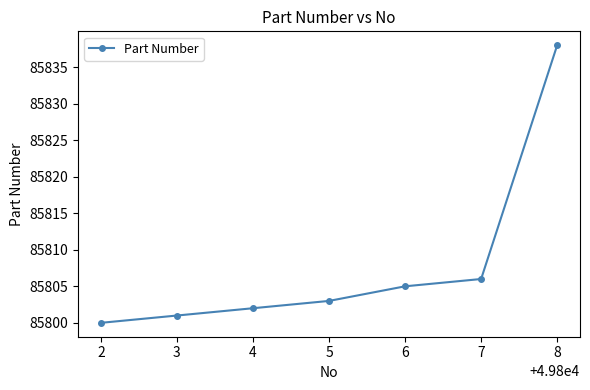

The chart shows a value of 126025 at 8. True or false?

False